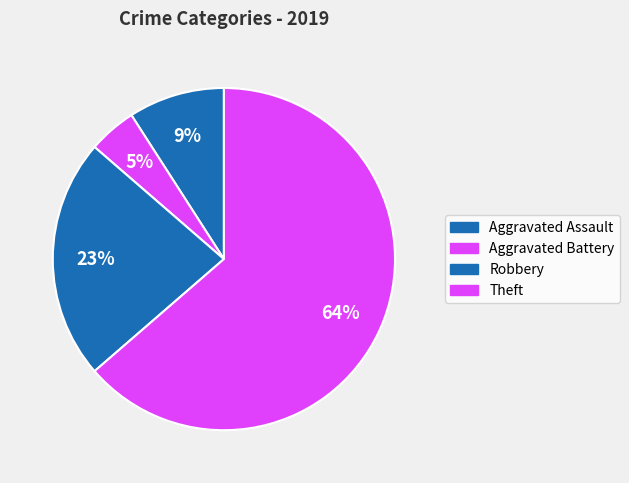

True or false: Aggravated Battery accounts for 17% of the total.

False